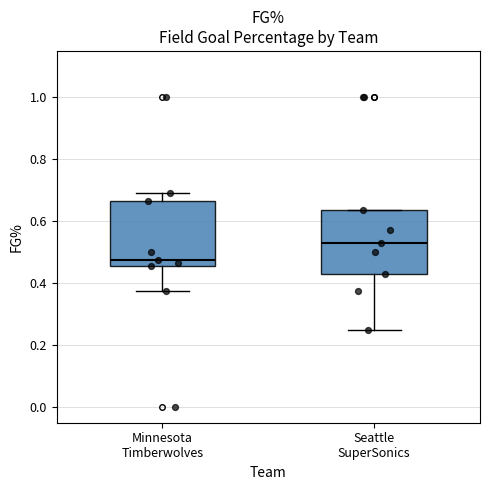

Where is the lower edge of the box for Seattle SuperSonics on the y-axis? The values are not printed on the chart, so give them approximately, as read against the axis.

0.42